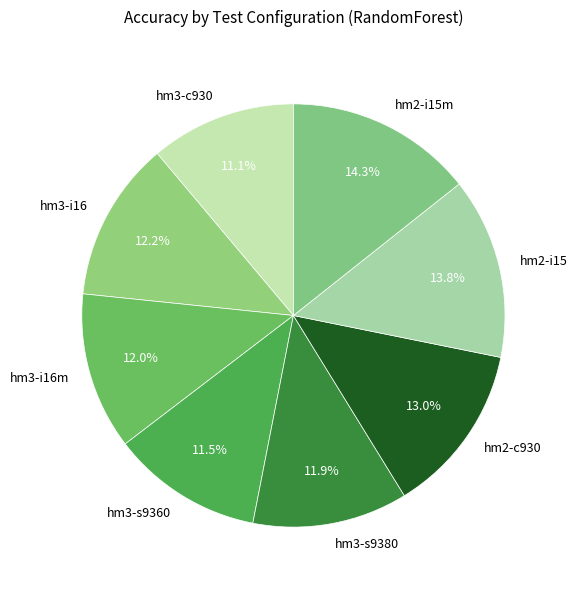

Do hm3-i16m and hm2-i15m together represent more than half of the pie?

No